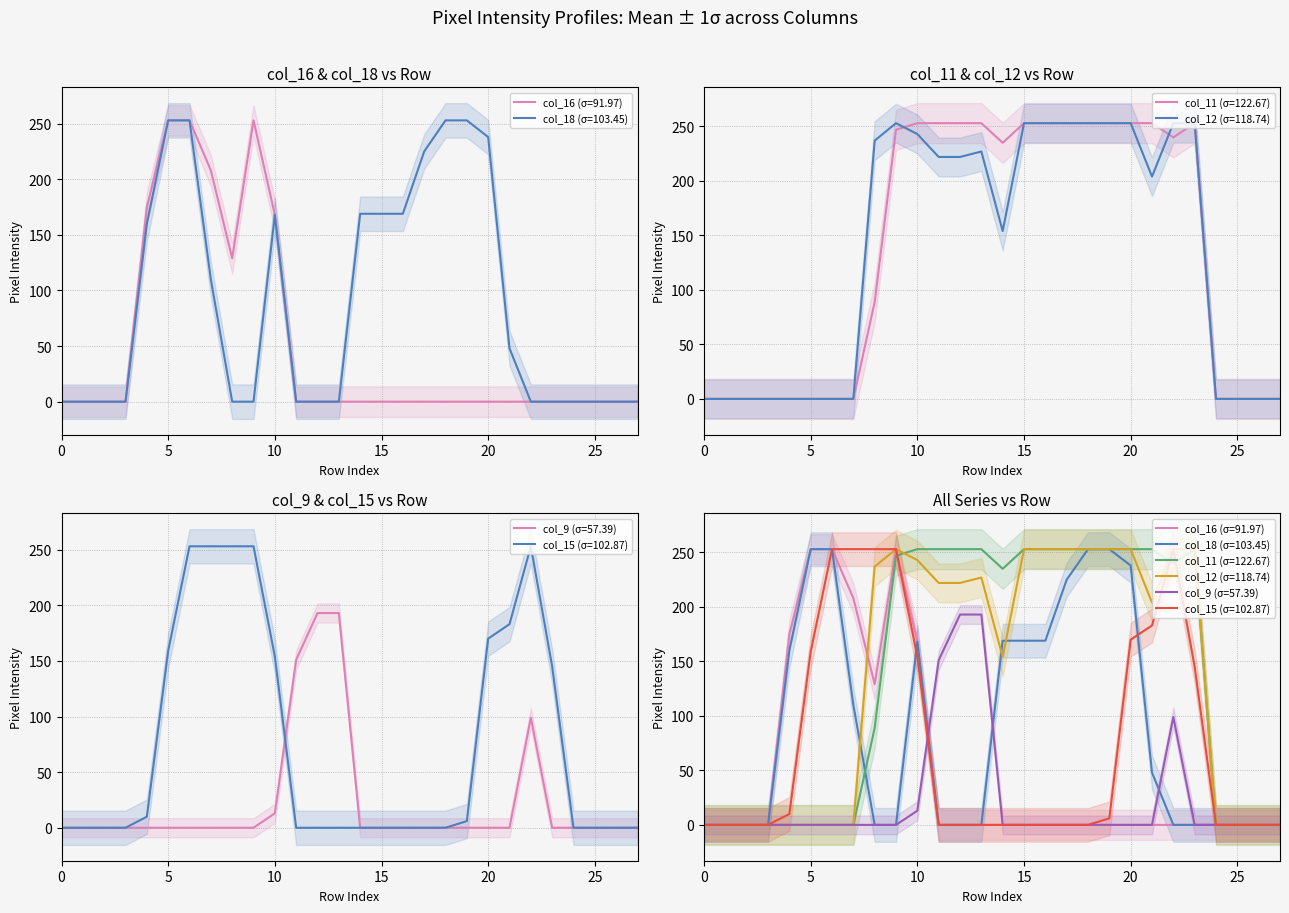

Rank the series by their maximum value, from lowest to highest.

col_9, col_16, col_18, col_11, col_12, col_15